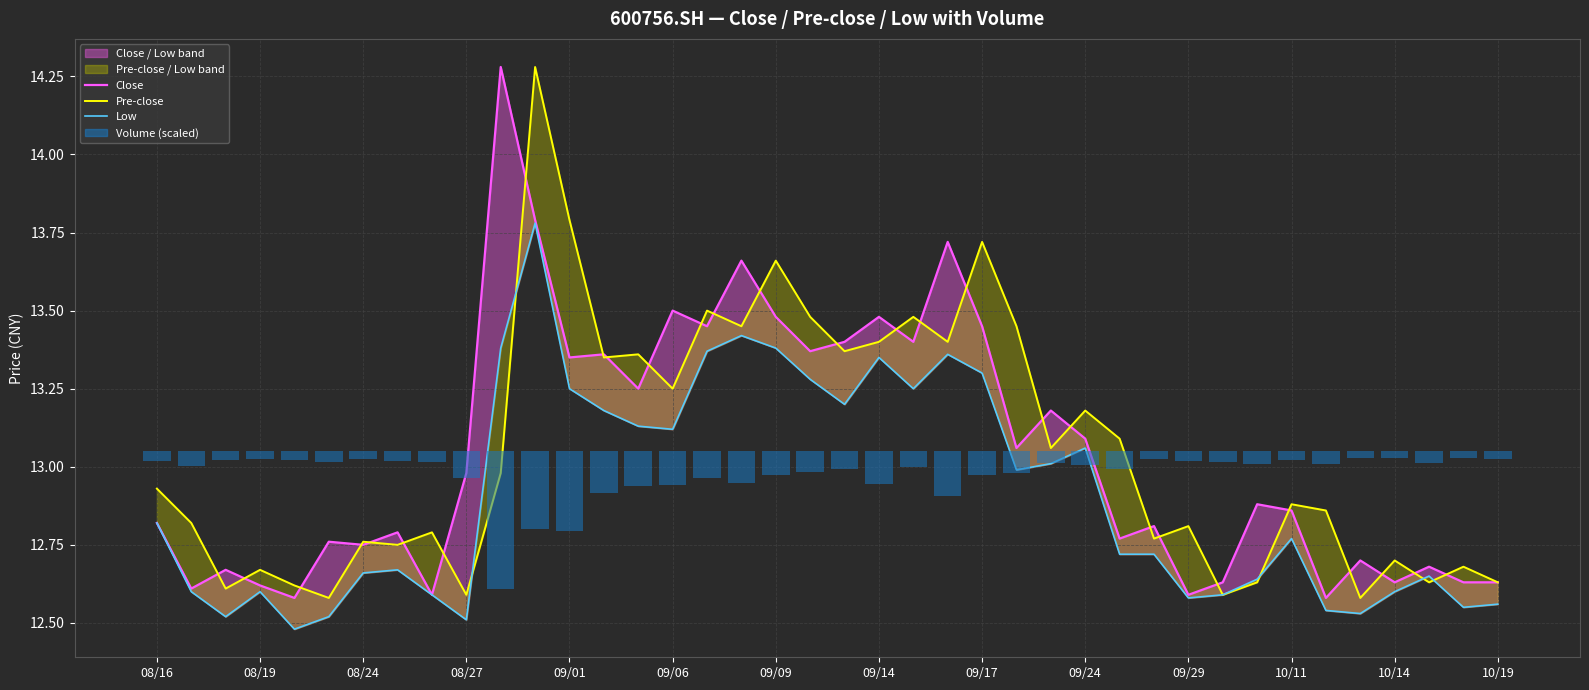

What is the greatest value displayed?

14.3